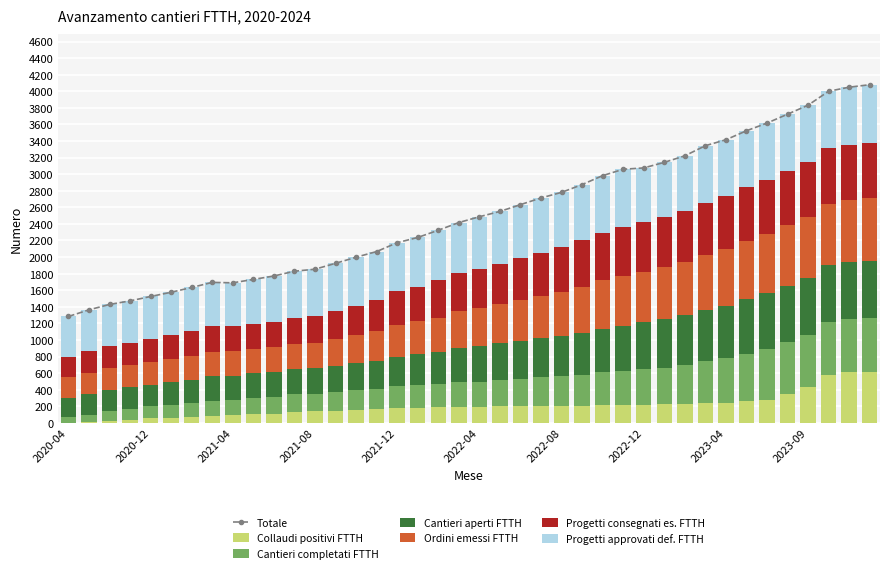

What is the label of the 26th bar from the right?

2021-10